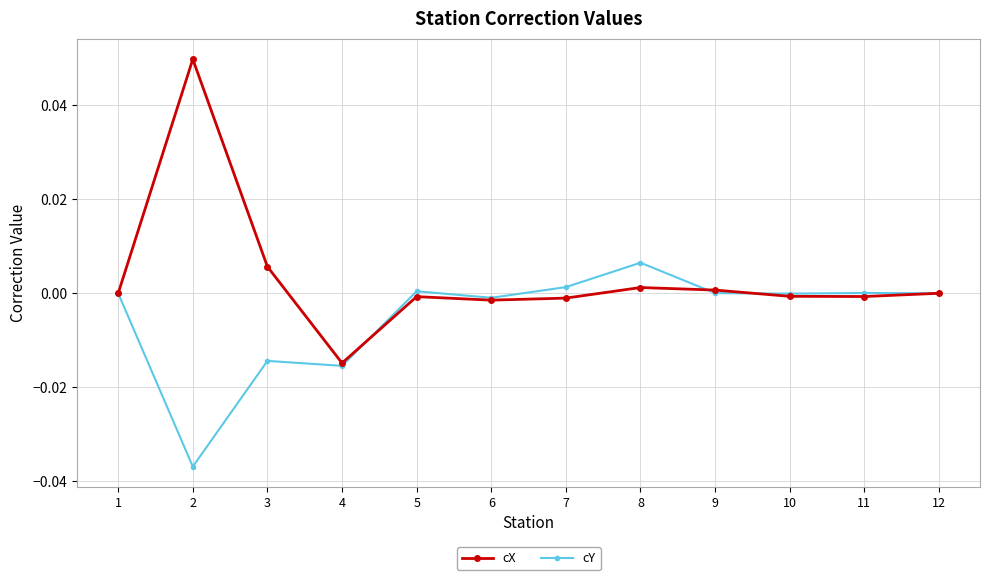

The value of cY at 7 is 0.0. True or false?

True